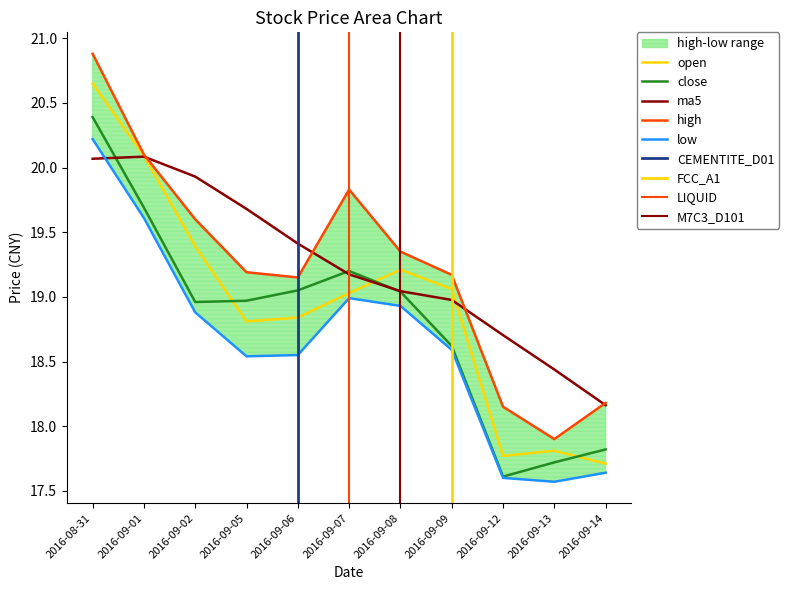

At which label is low closest to 18?

2016-09-14